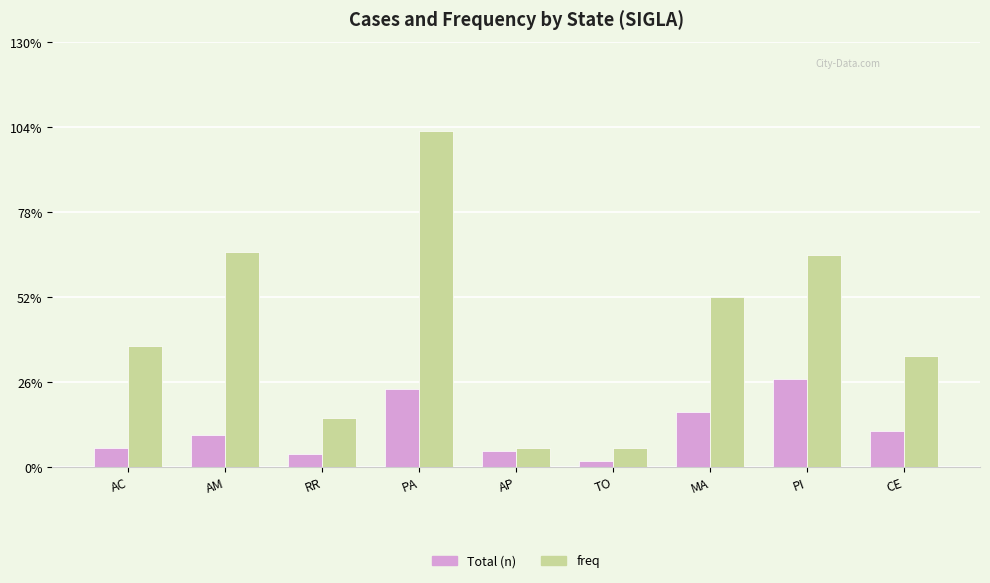

Reading right to left, transcribe all the data shown in this chart.

Total (n): CE=11	PI=27	MA=17	TO=2	AP=5	PA=24	RR=4	AM=10	AC=6
freq: CE=34	PI=65	MA=52	TO=6	AP=6	PA=103	RR=15	AM=66	AC=37